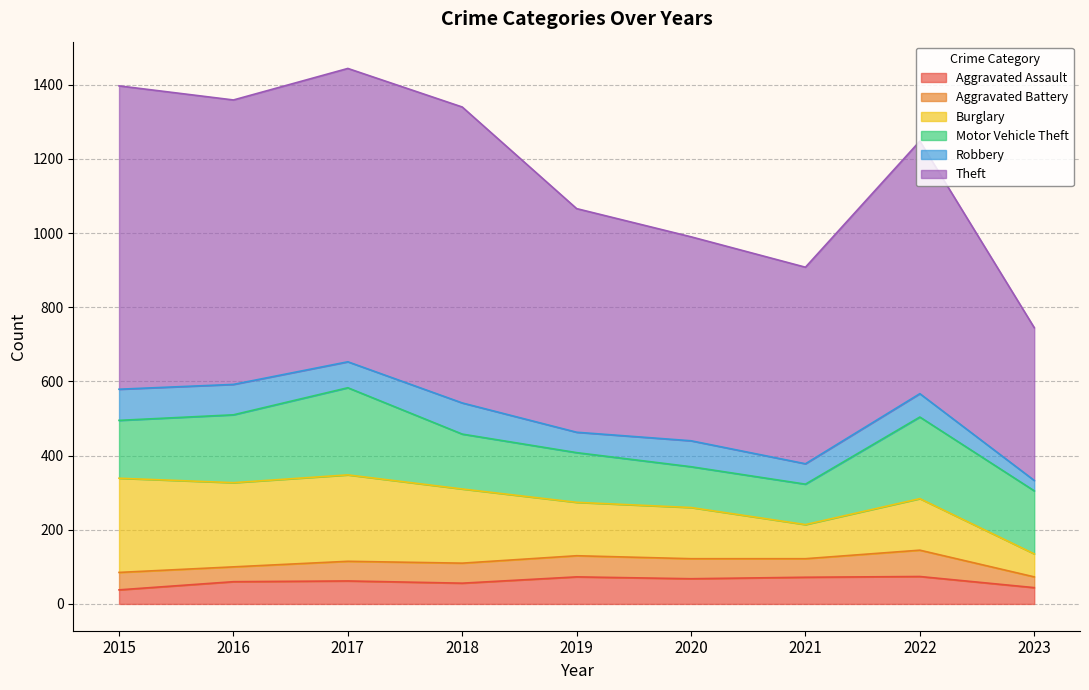

True or false: Motor Vehicle Theft has more than 2 interior local peaks.

False